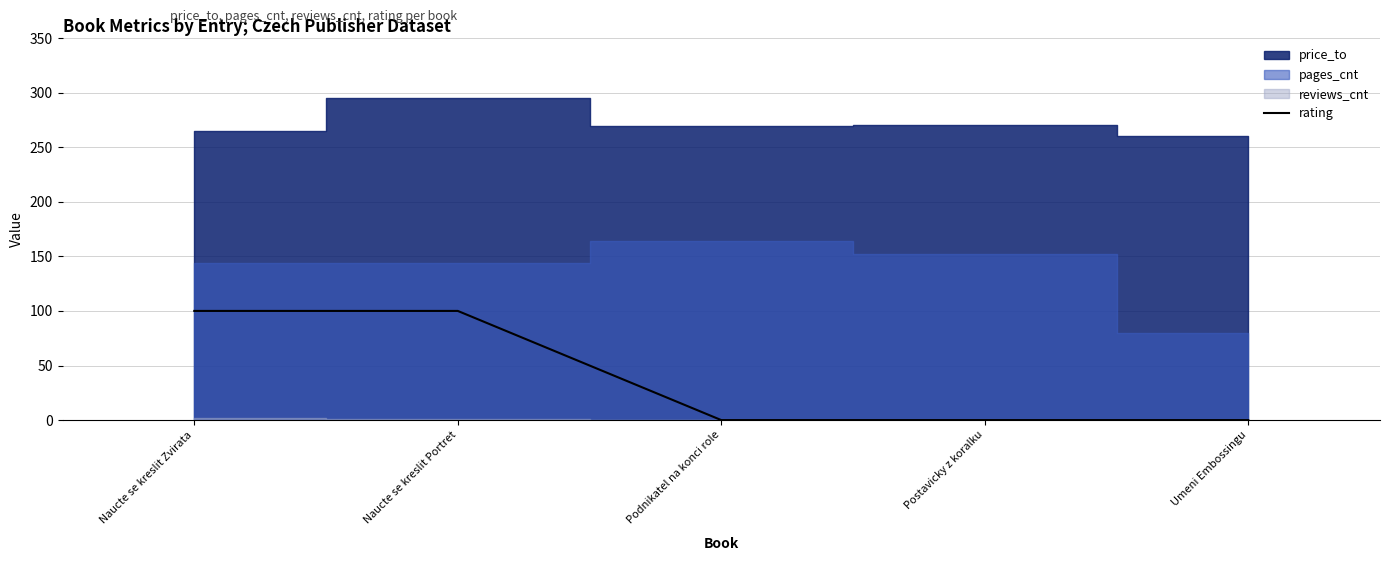

Count the values in the range 0 to 100.

5